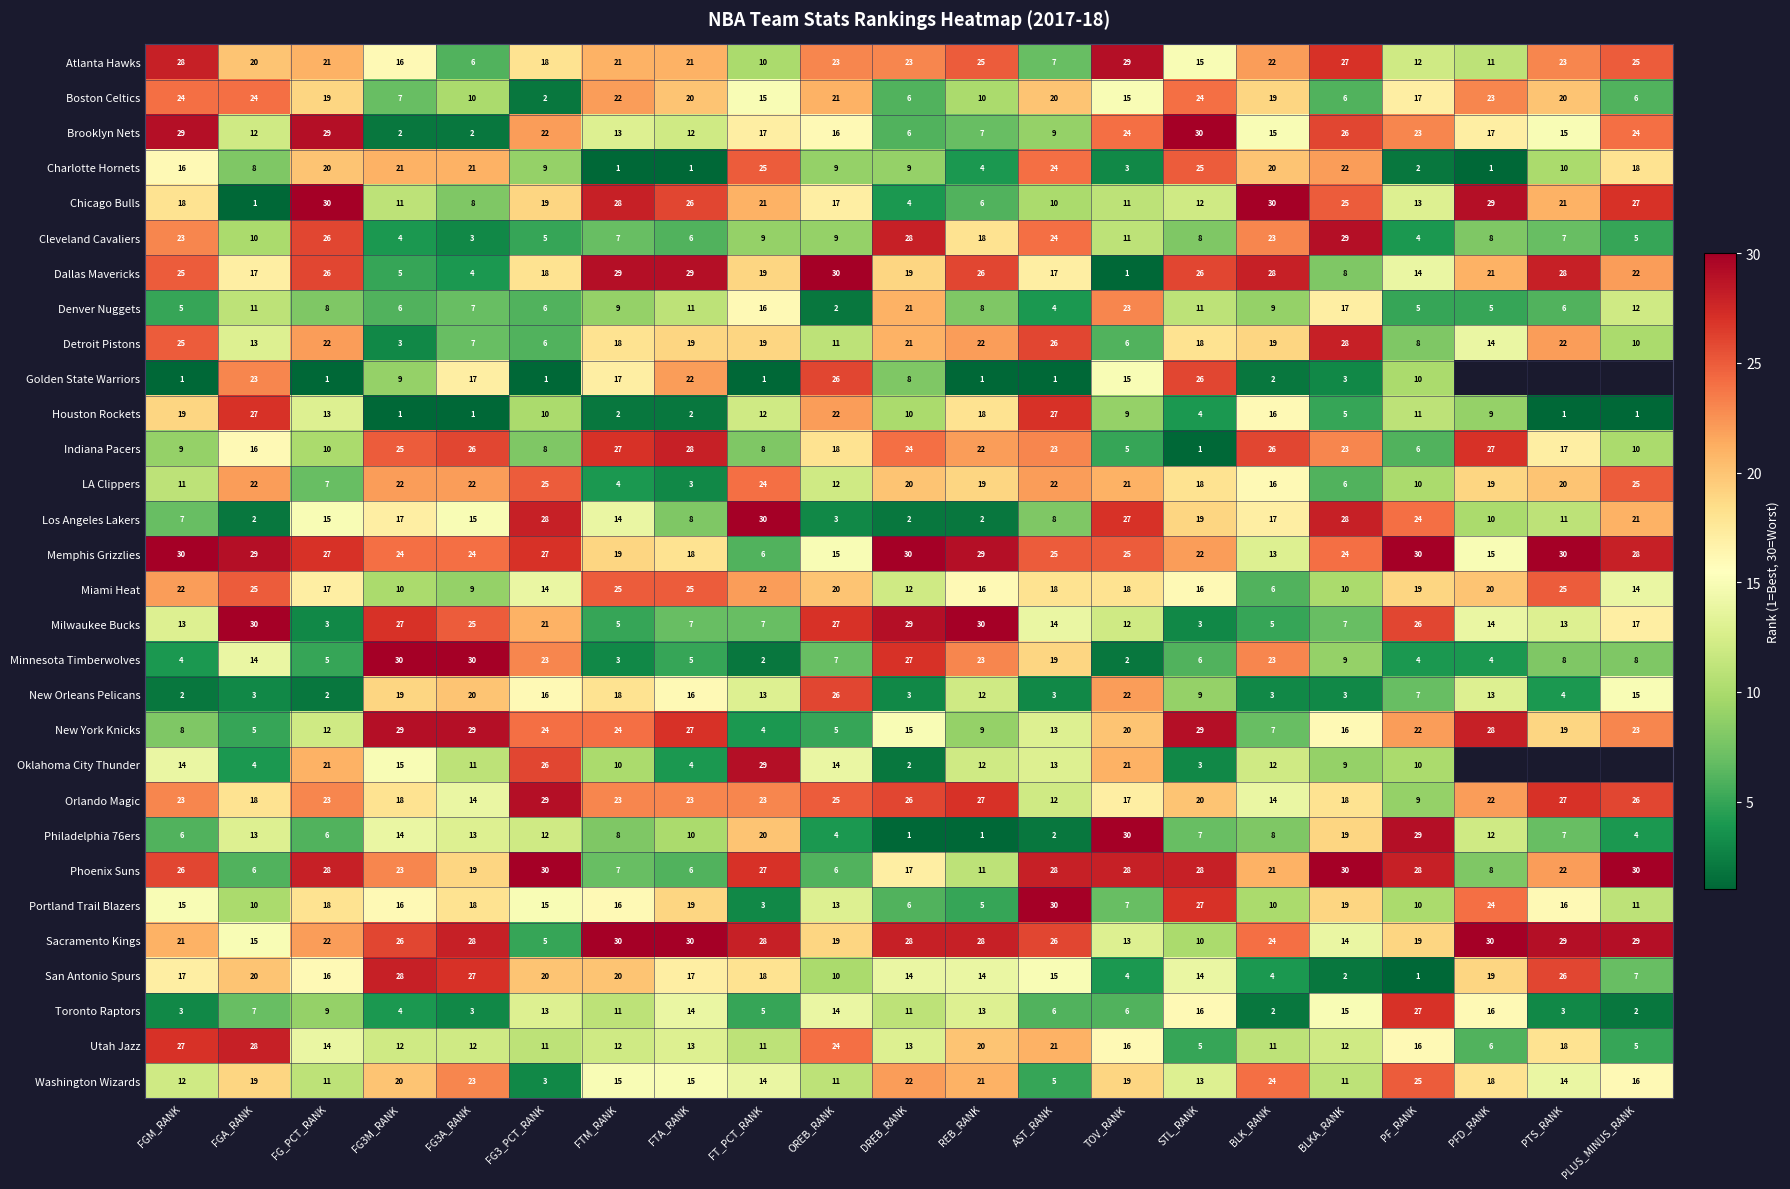

Where is Indiana Pacers nearest to the value 14?

FGA_RANK